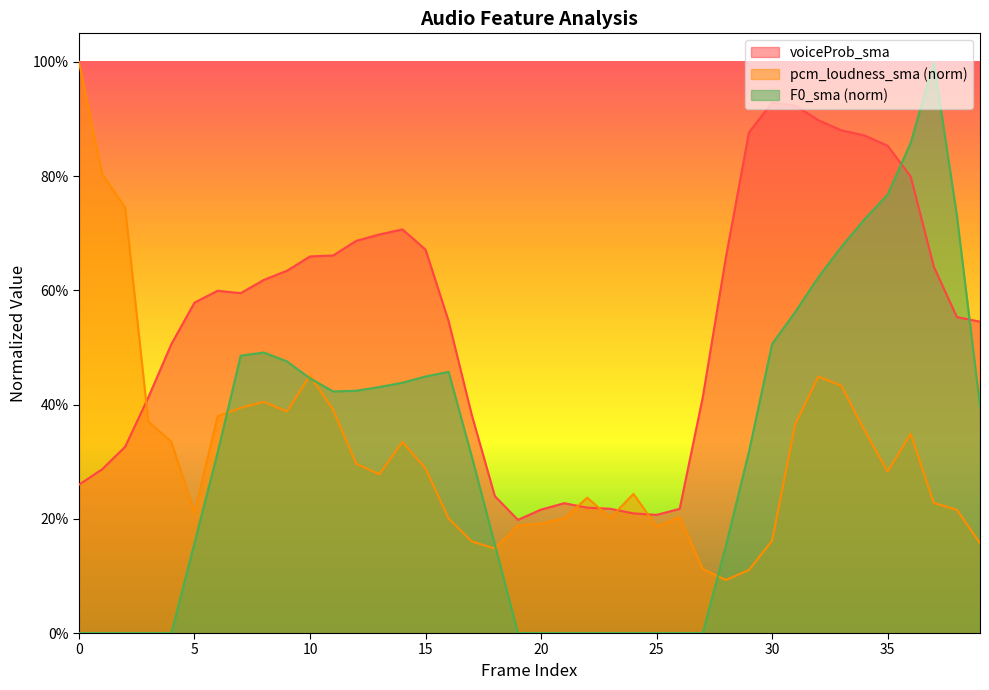

Between which two adjacent categories do voiceProb_sma and F0_sma first intersect?

35 and 36